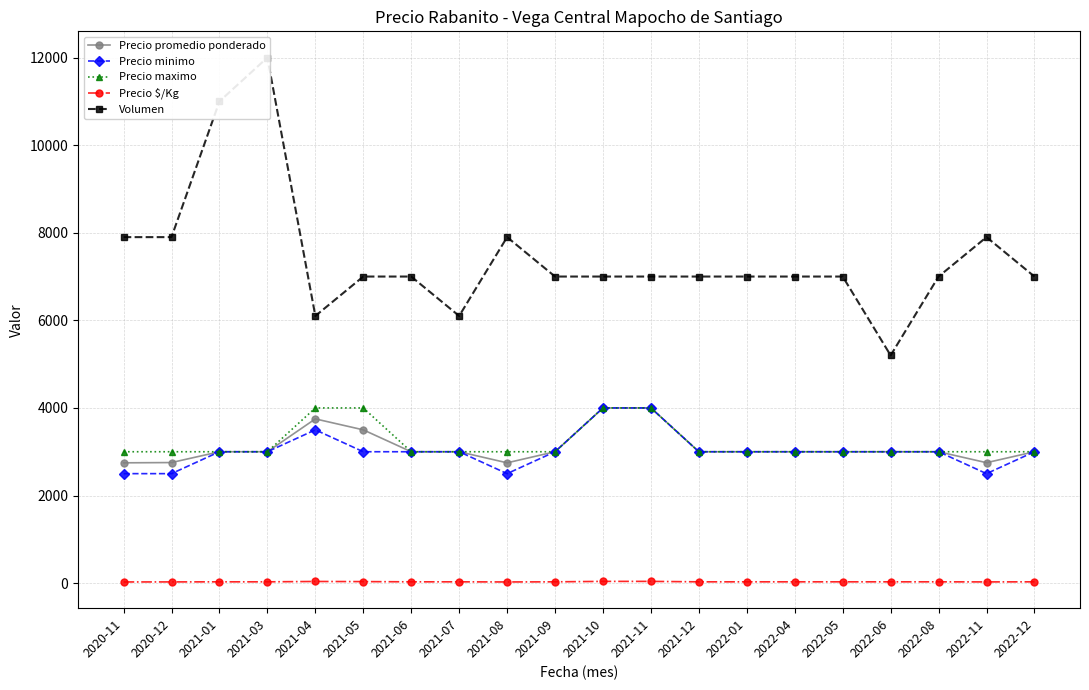

Reading left to right, transcribe all the data shown in this chart.

Precio promedio ponderado: 2020-11=2747	2020-12=2753	2021-01=3000	2021-03=3000	2021-04=3750	2021-05=3500	2021-06=3000	2021-07=3000	2021-08=2747	2021-09=3000	2021-10=4000	2021-11=4000	2021-12=3000	2022-01=3000	2022-04=3000	2022-05=3000	2022-06=3000	2022-08=3000	2022-11=2750	2022-12=3000
Precio minimo: 2020-11=2500	2020-12=2500	2021-01=3000	2021-03=3000	2021-04=3500	2021-05=3000	2021-06=3000	2021-07=3000	2021-08=2500	2021-09=3000	2021-10=4000	2021-11=4000	2021-12=3000	2022-01=3000	2022-04=3000	2022-05=3000	2022-06=3000	2022-08=3000	2022-11=2500	2022-12=3000
Precio maximo: 2020-11=3000	2020-12=3000	2021-01=3000	2021-03=3000	2021-04=4000	2021-05=4000	2021-06=3000	2021-07=3000	2021-08=3000	2021-09=3000	2021-10=4000	2021-11=4000	2021-12=3000	2022-01=3000	2022-04=3000	2022-05=3000	2022-06=3000	2022-08=3000	2022-11=3000	2022-12=3000
Precio $/Kg: 2020-11=27	2020-12=28	2021-01=30	2021-03=30	2021-04=38	2021-05=35	2021-06=30	2021-07=30	2021-08=27	2021-09=30	2021-10=40	2021-11=40	2021-12=30	2022-01=30	2022-04=30	2022-05=30	2022-06=30	2022-08=30	2022-11=28	2022-12=30
Volumen: 2020-11=7900	2020-12=7900	2021-01=11000	2021-03=12000	2021-04=6100	2021-05=7000	2021-06=7000	2021-07=6100	2021-08=7900	2021-09=7000	2021-10=7000	2021-11=7000	2021-12=7000	2022-01=7000	2022-04=7000	2022-05=7000	2022-06=5200	2022-08=7000	2022-11=7900	2022-12=7000